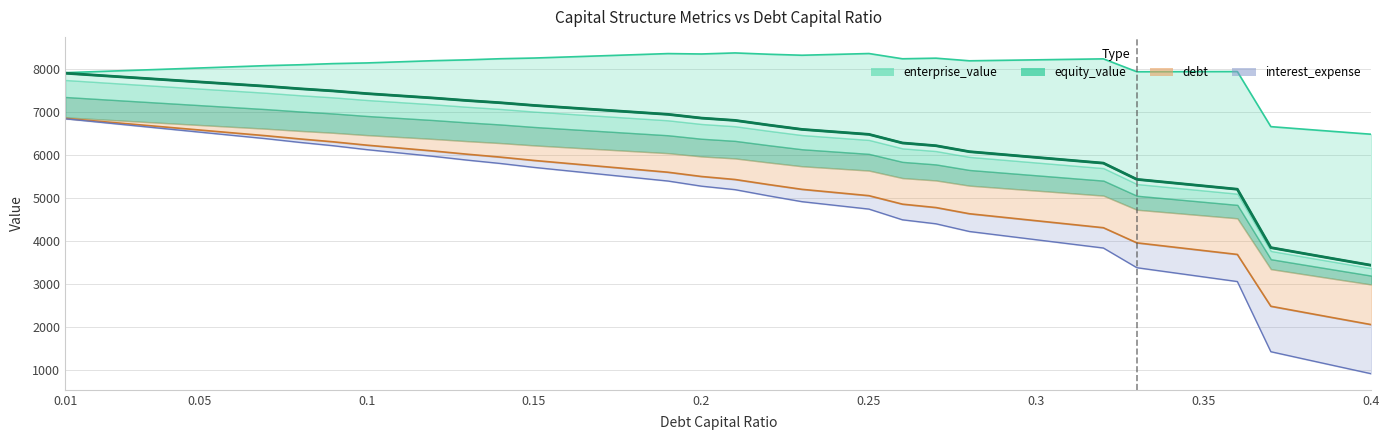

At how many categories does at least one series exceed 6921?

36